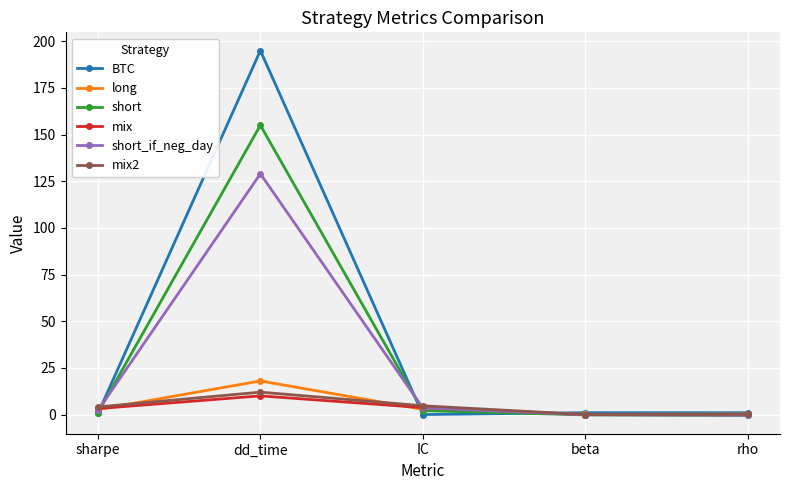

How many data points in long are less than 2?

2